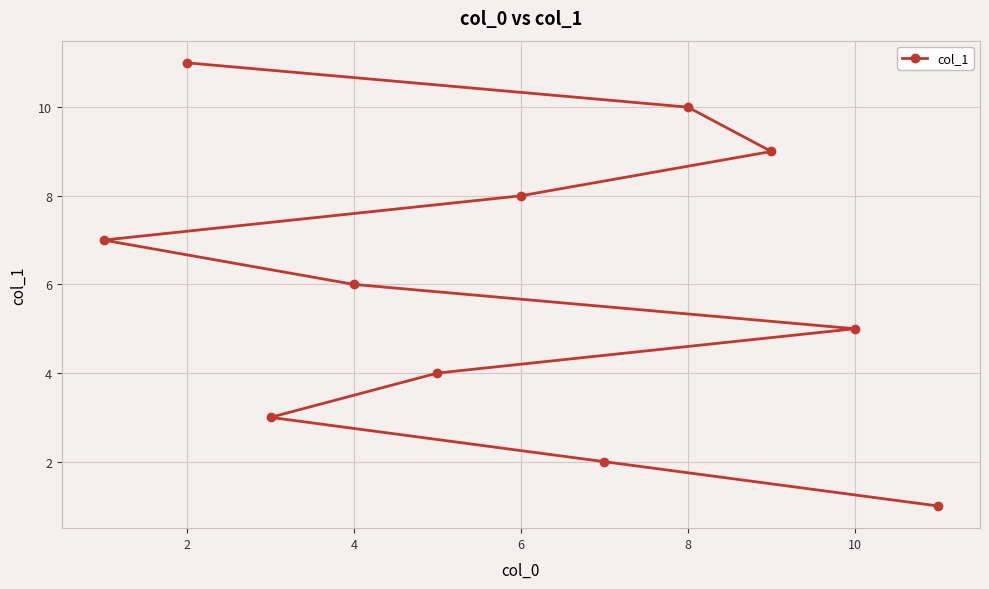

Between 4 and 2, which is larger?

2